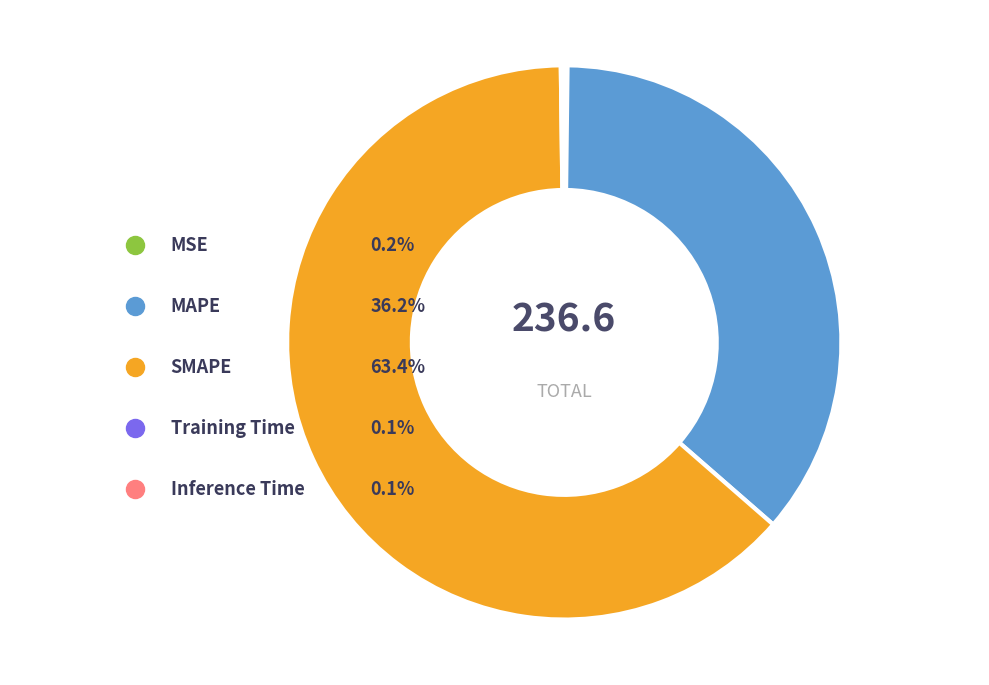

Which slice is the smallest?

Training Time